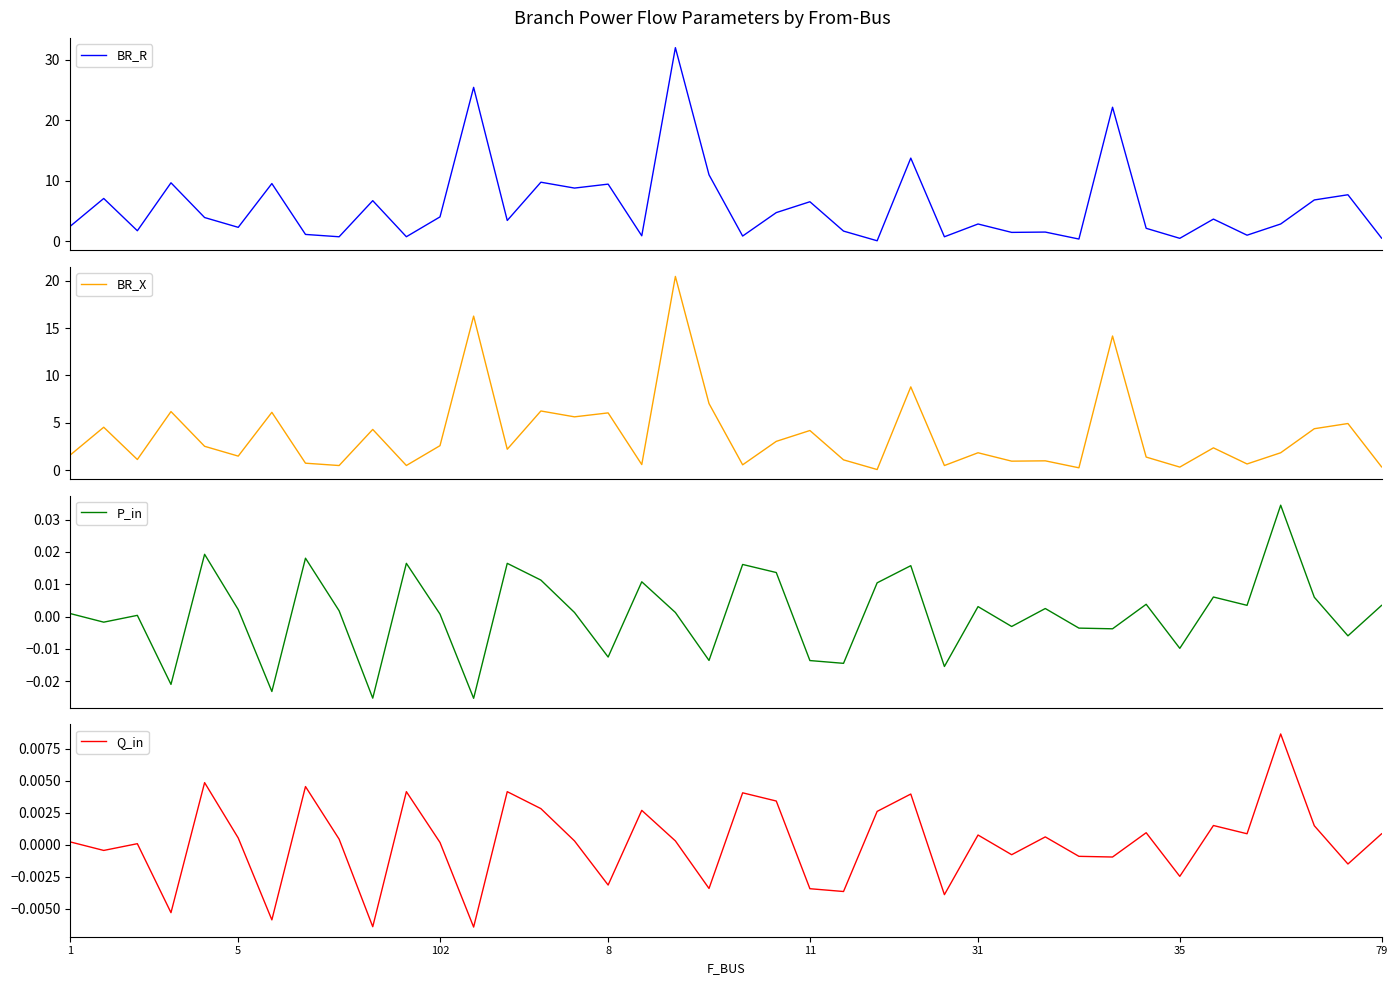

What is the total value across all series at 8?

15.8